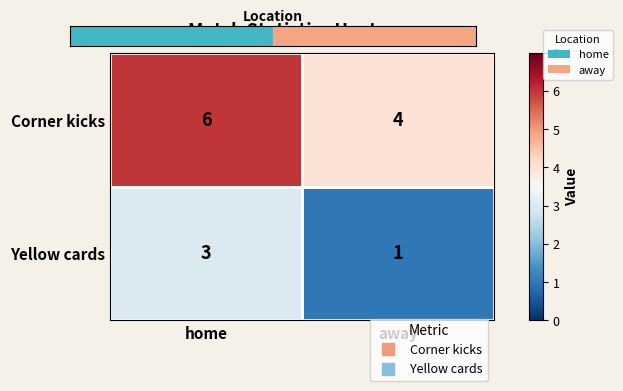

What is the lowest value of the Corner kicks series?

4